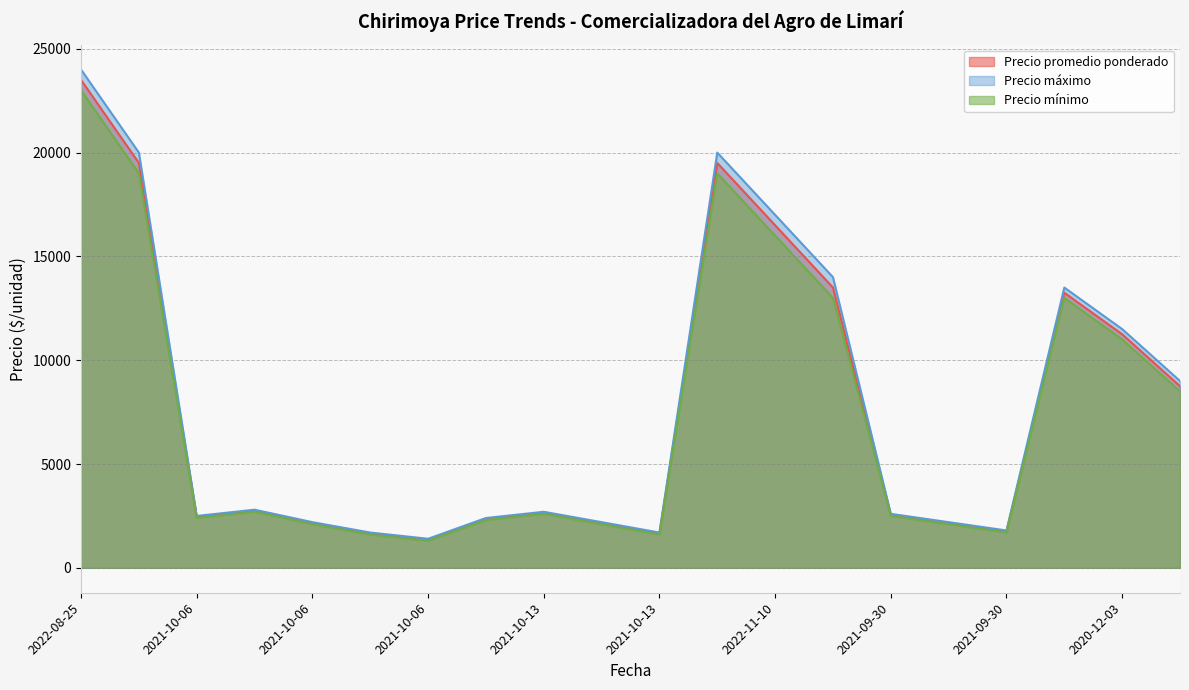

What is the label of the 10th point from the right?

2021-10-13